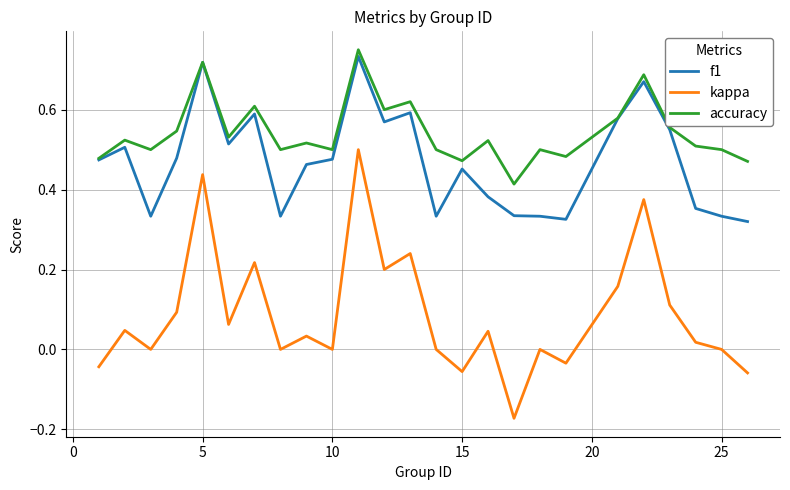

List the series in order of their overall mean, lowest first.

kappa, f1, accuracy